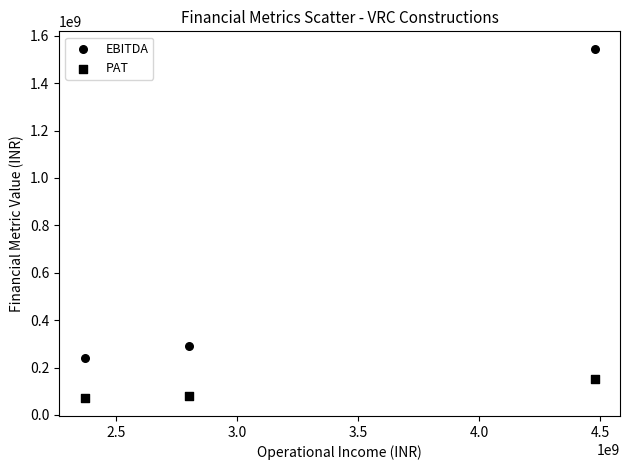

How many points are shown in the scatter plot?

6